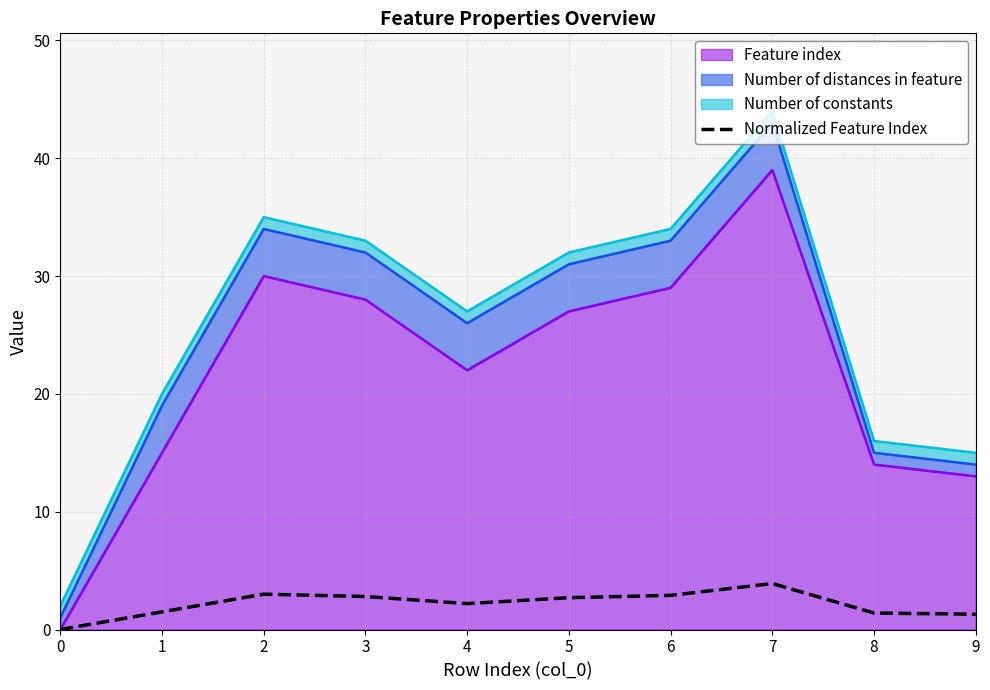

How many points are higher than both their immediate neighbors (excluding endpoints)?

2